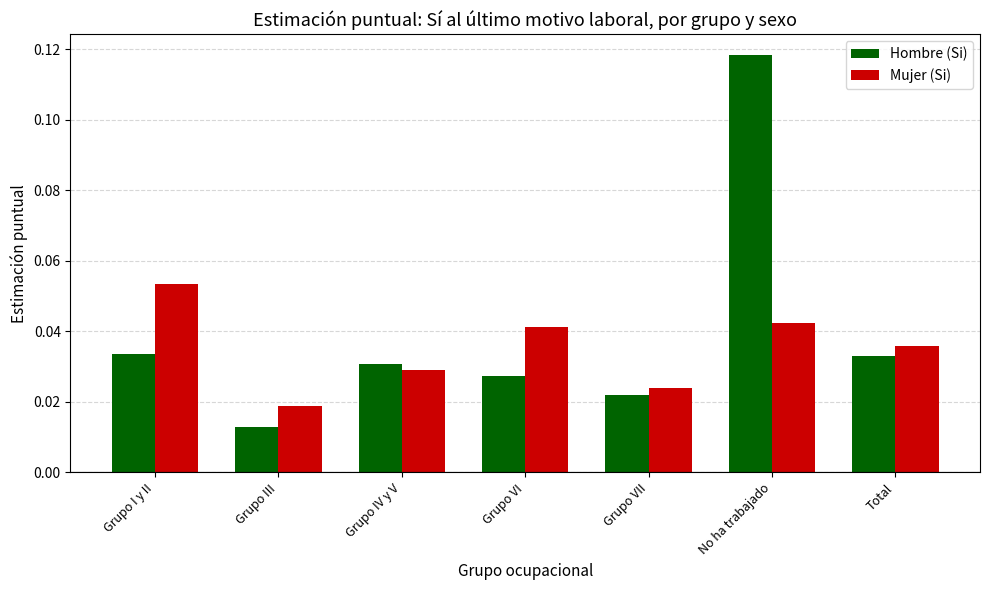

List the series in order of their overall mean, lowest first.

Mujer (Si), Hombre (Si)